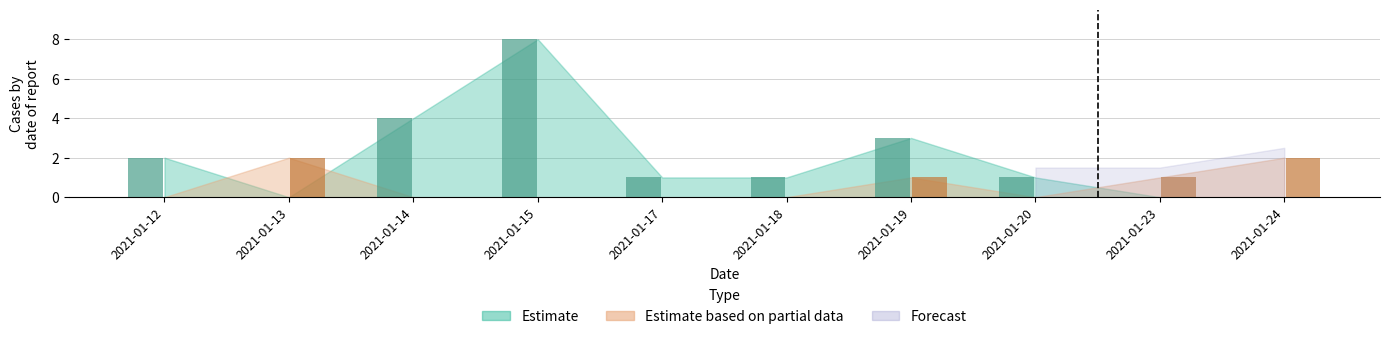

What is the spread (max minus min) of values at 2021-01-14?

4